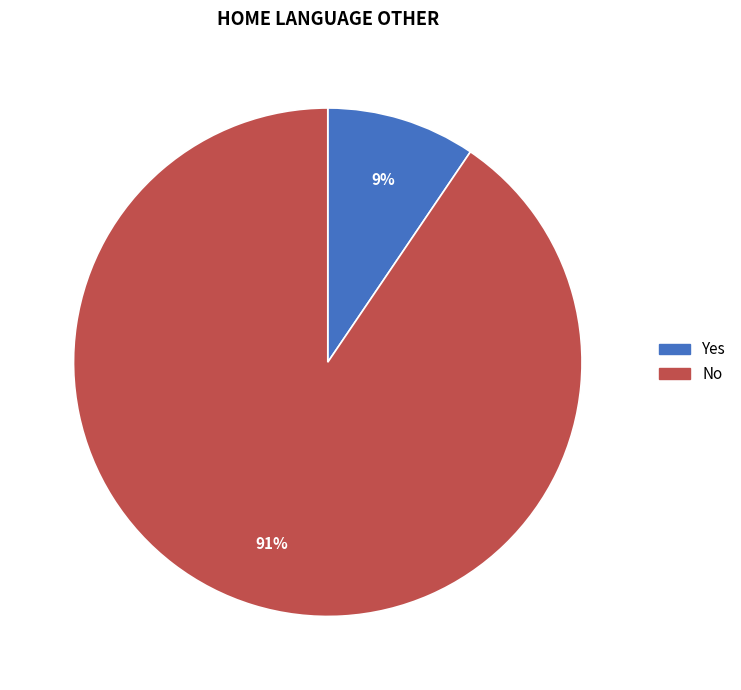

How many segments does this pie chart have?

2